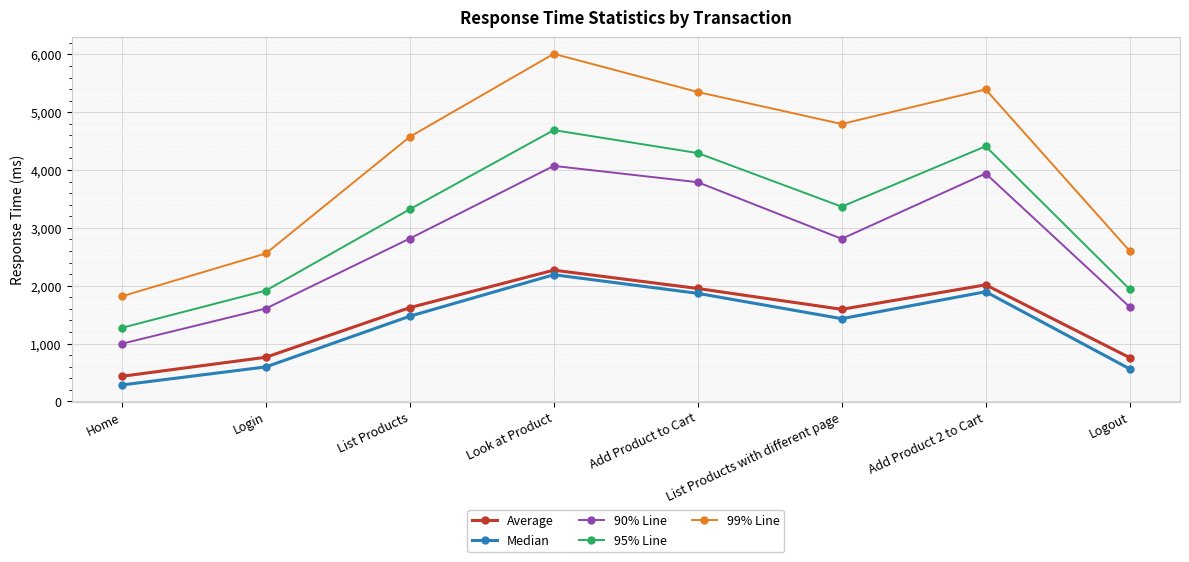

At List Products with different page, list the series in order from largest to smallest.

99% Line, 95% Line, 90% Line, Average, Median